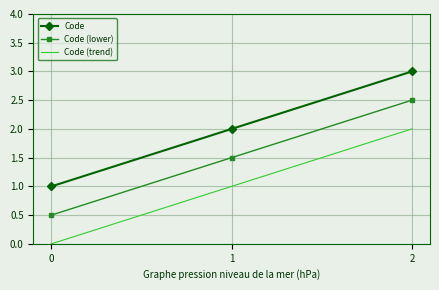

What is the total value across all series at 2?

7.5